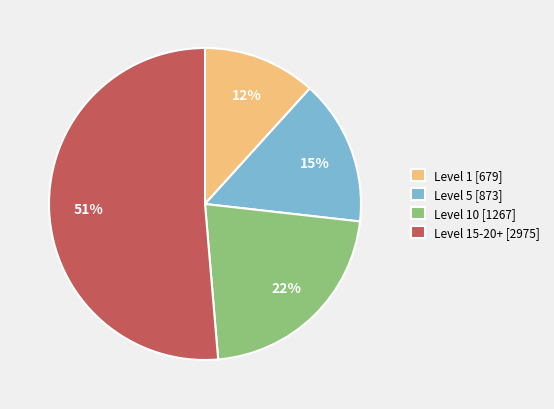

Is there a majority slice in this chart?

Yes